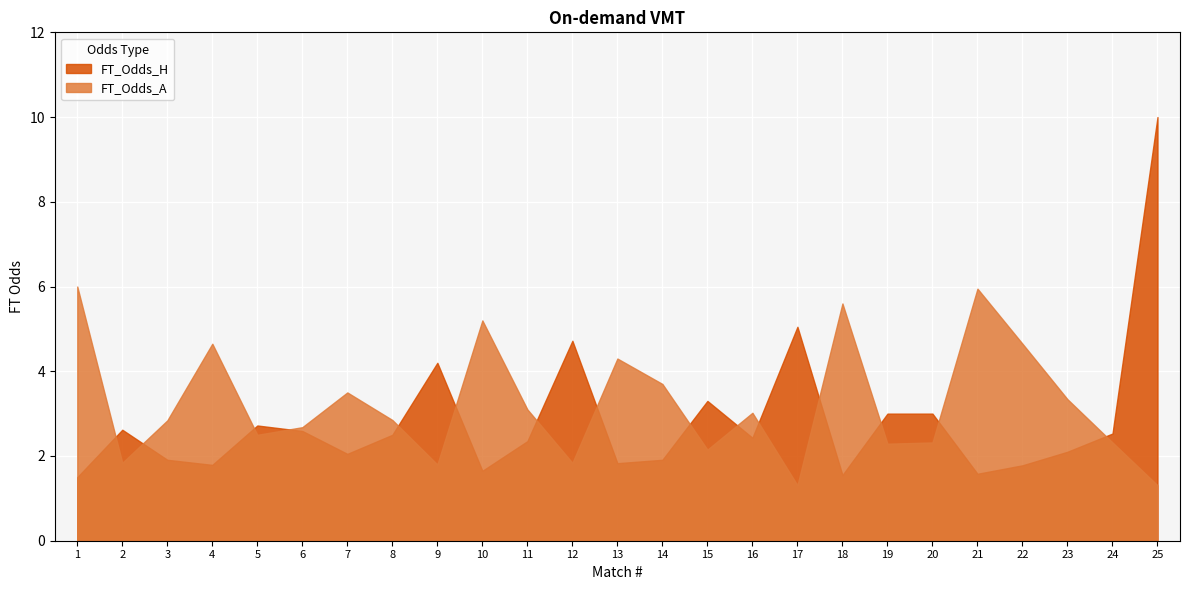

Which category has the highest value in the FT_Odds_H series?

25